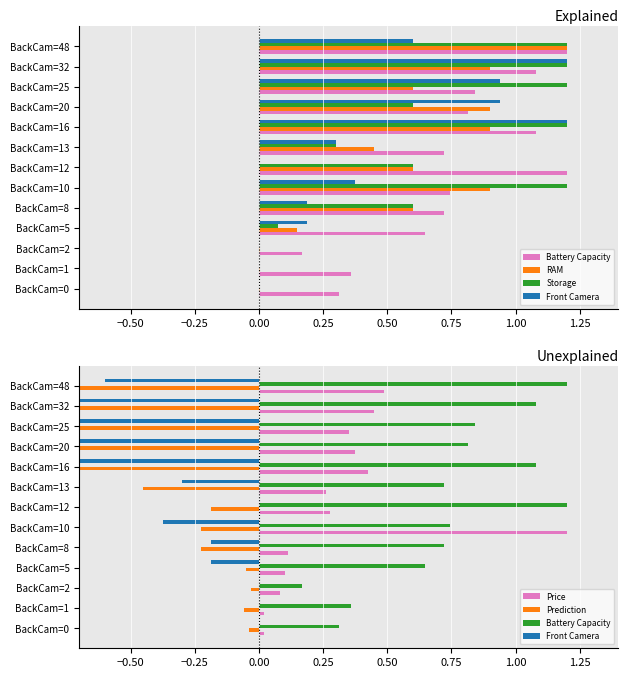

True or false: Storage has a value of 0.9 at BackCam=20.

False